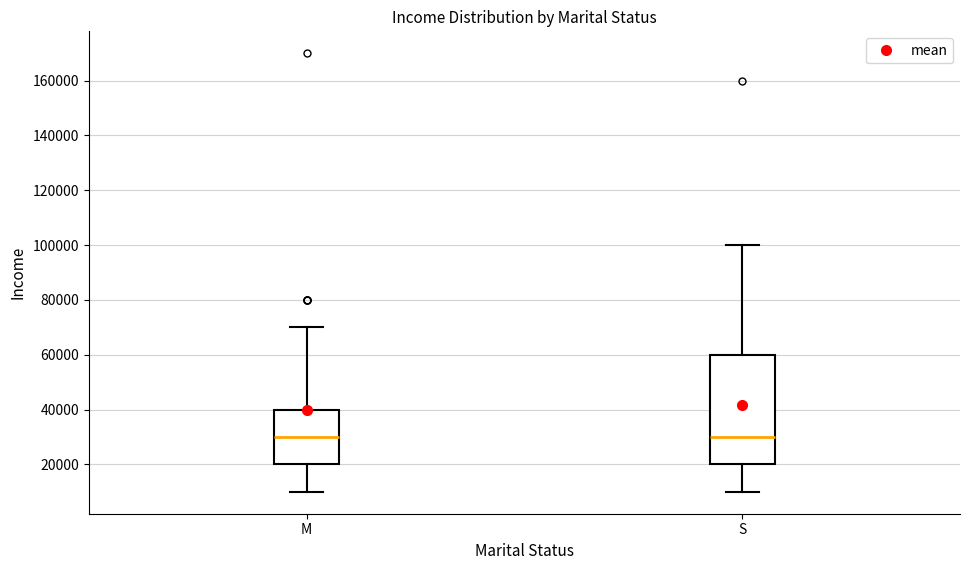

Reading left to right, read every box against the y-axis: the position of its median line, the range the box covers, and the ends of its whiskers. The values are not printed on the chart, so give them approximately, as read against the axis.

M: median 30000, box 20000 to 40000, whiskers 10000 to 70000
S: median 30000, box 20000 to 60000, whiskers 10000 to 100000